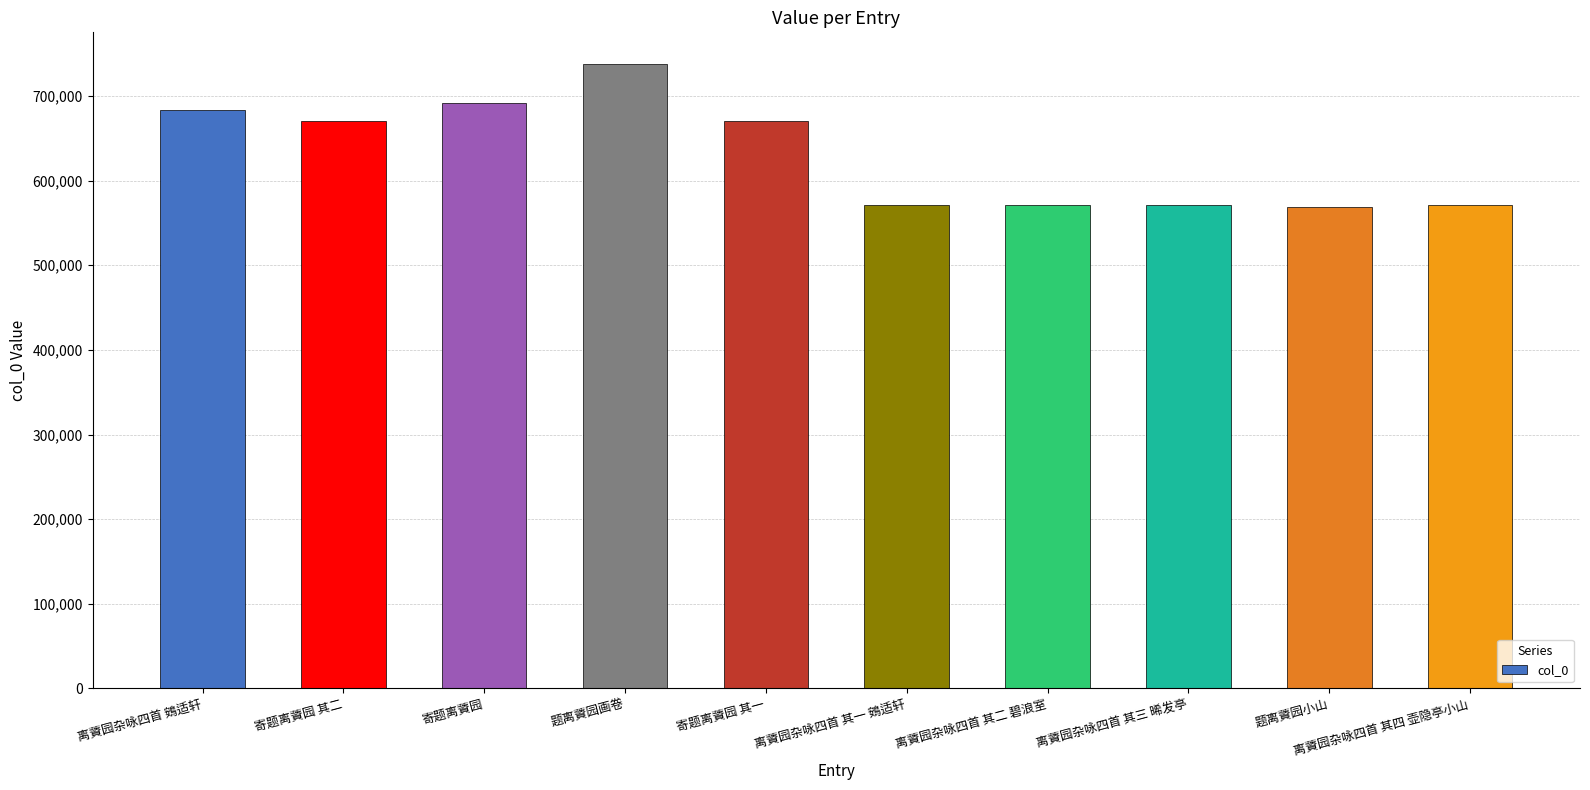

True or false: the data shows 811428 at 离薋园杂咏四首 其三 晞发亭.

False